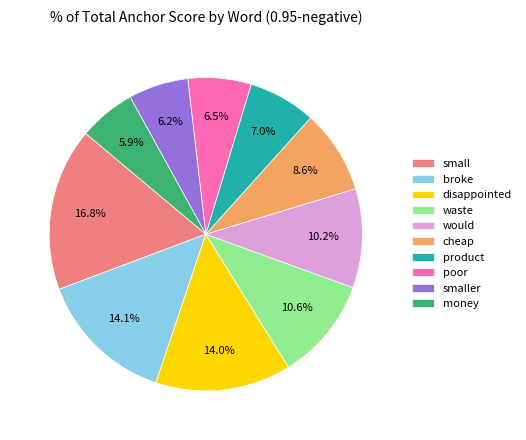

How many slices are in this pie chart?

10